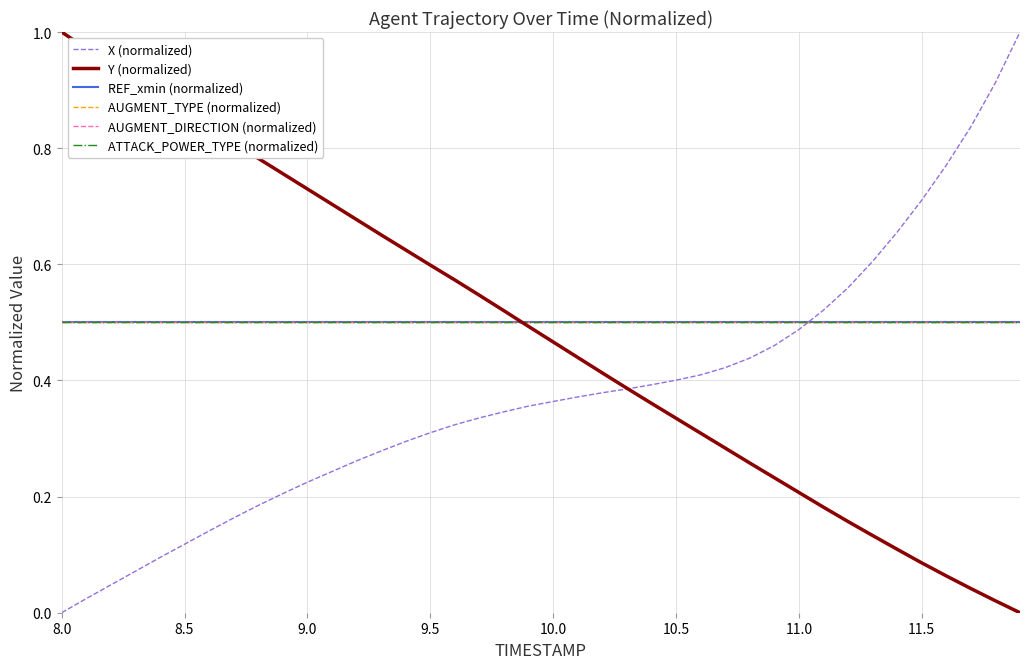

Does the chart display data point markers on the line(s)?

No